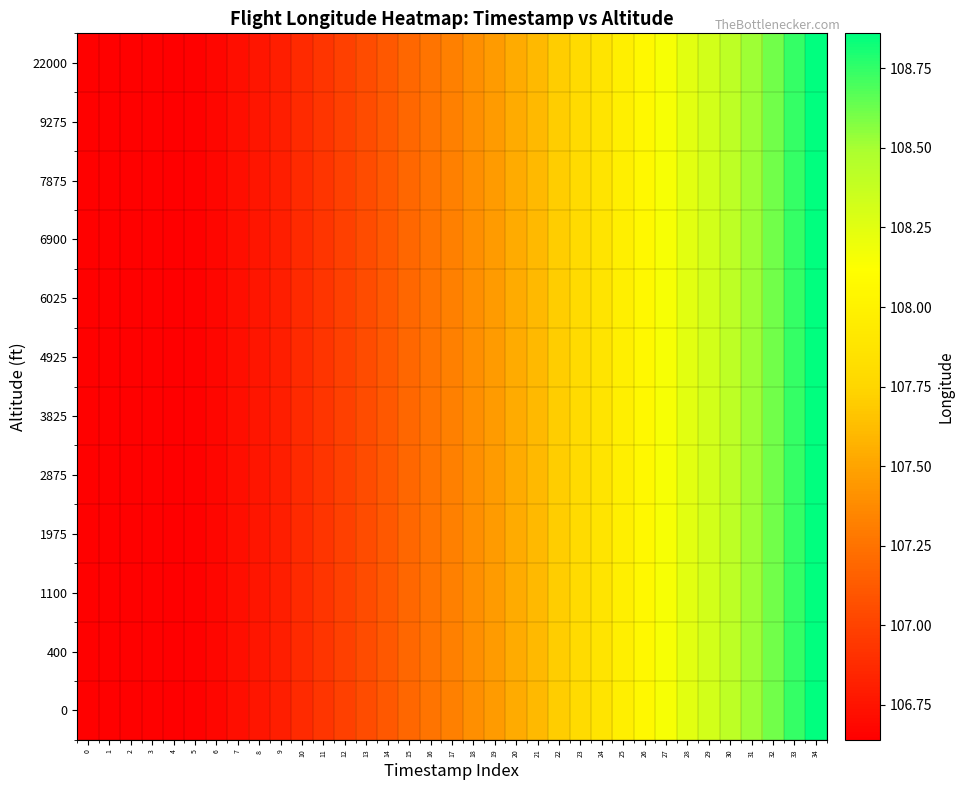

Between 17 and 15, which is larger?

17